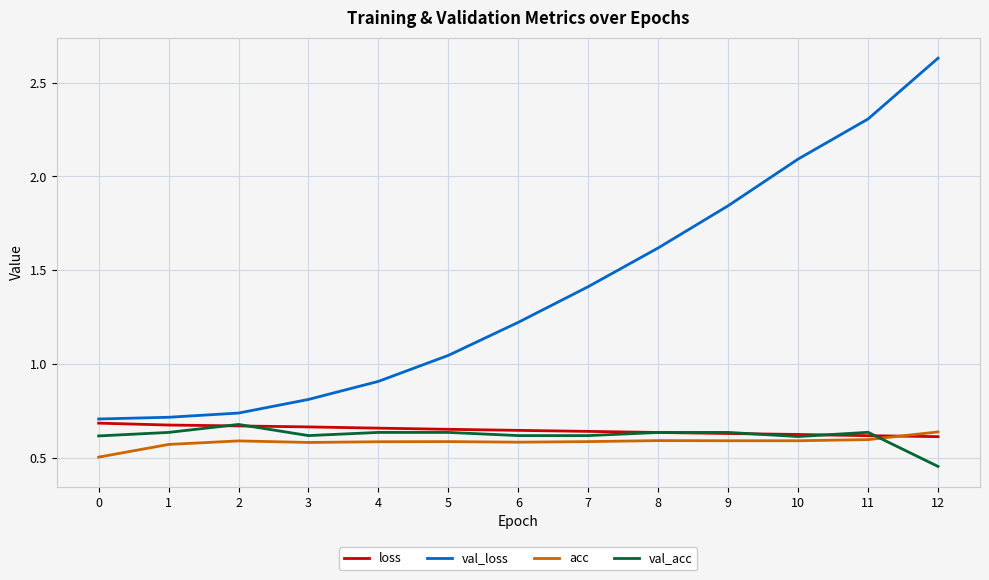

Between 4 and 8, which series saw the biggest shift?

val_loss